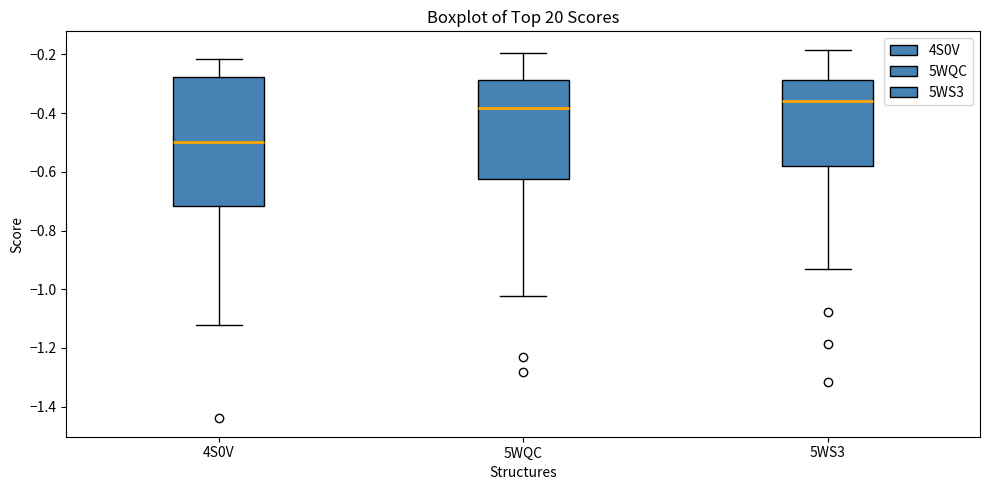

Where is the lower edge of the box for 4S0V on the y-axis? The values are not printed on the chart, so give them approximately, as read against the axis.

-0.72